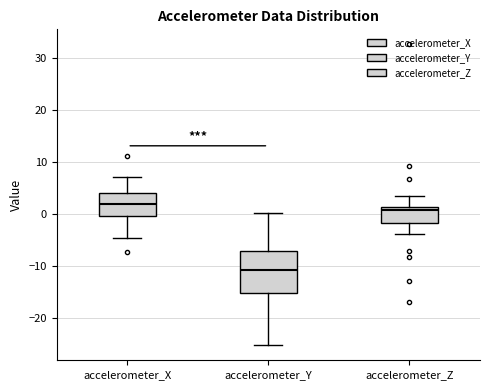

Where is the lower edge of the box for accelerometer_Z on the y-axis? The values are not printed on the chart, so give them approximately, as read against the axis.

-2